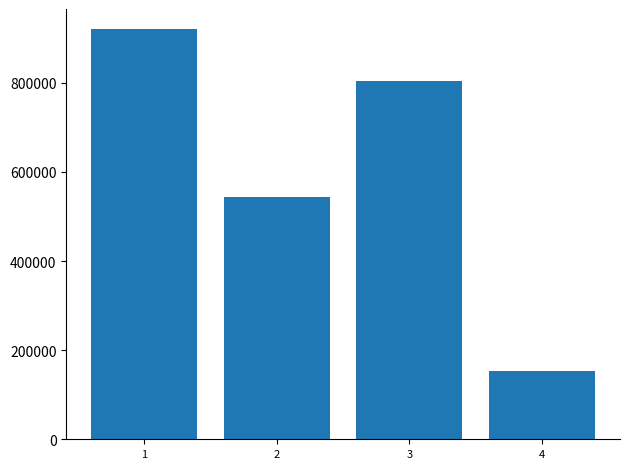

Is it true that the value at 1 is 919633?

True